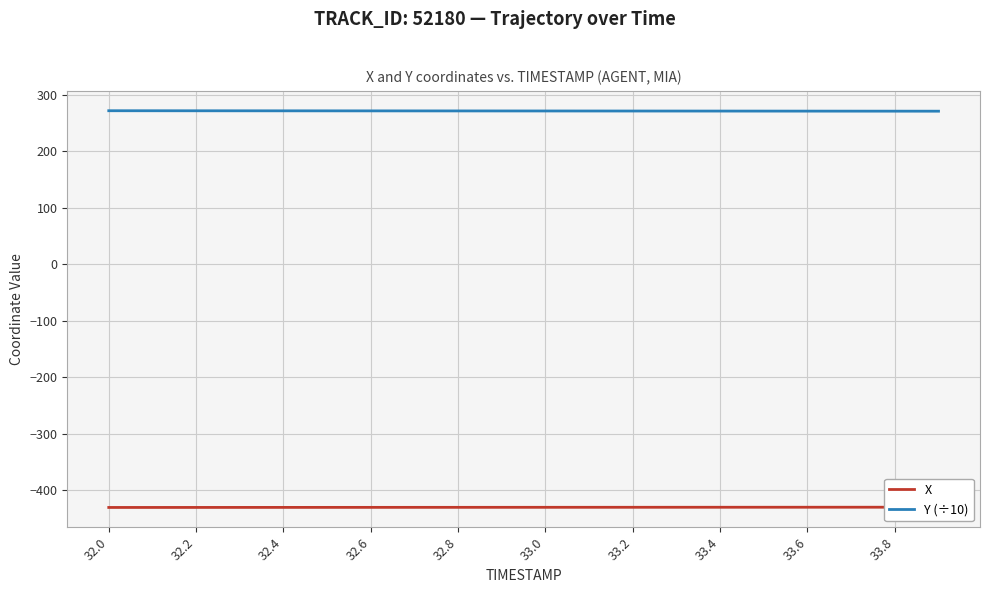

The value of Y (÷10) at 32.4 is 271.5. True or false?

True